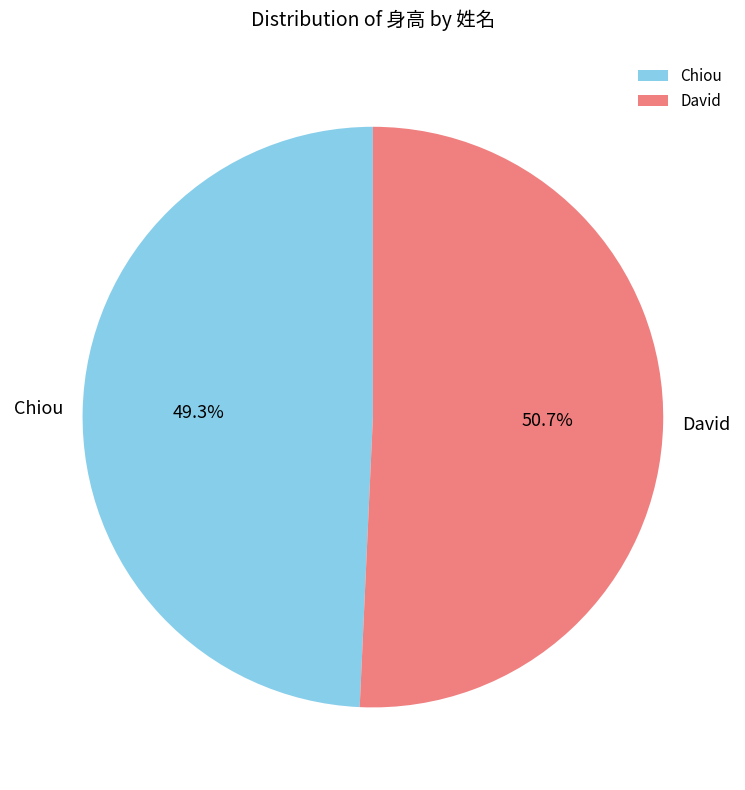

To the nearest percent, what portion does David represent?

51%